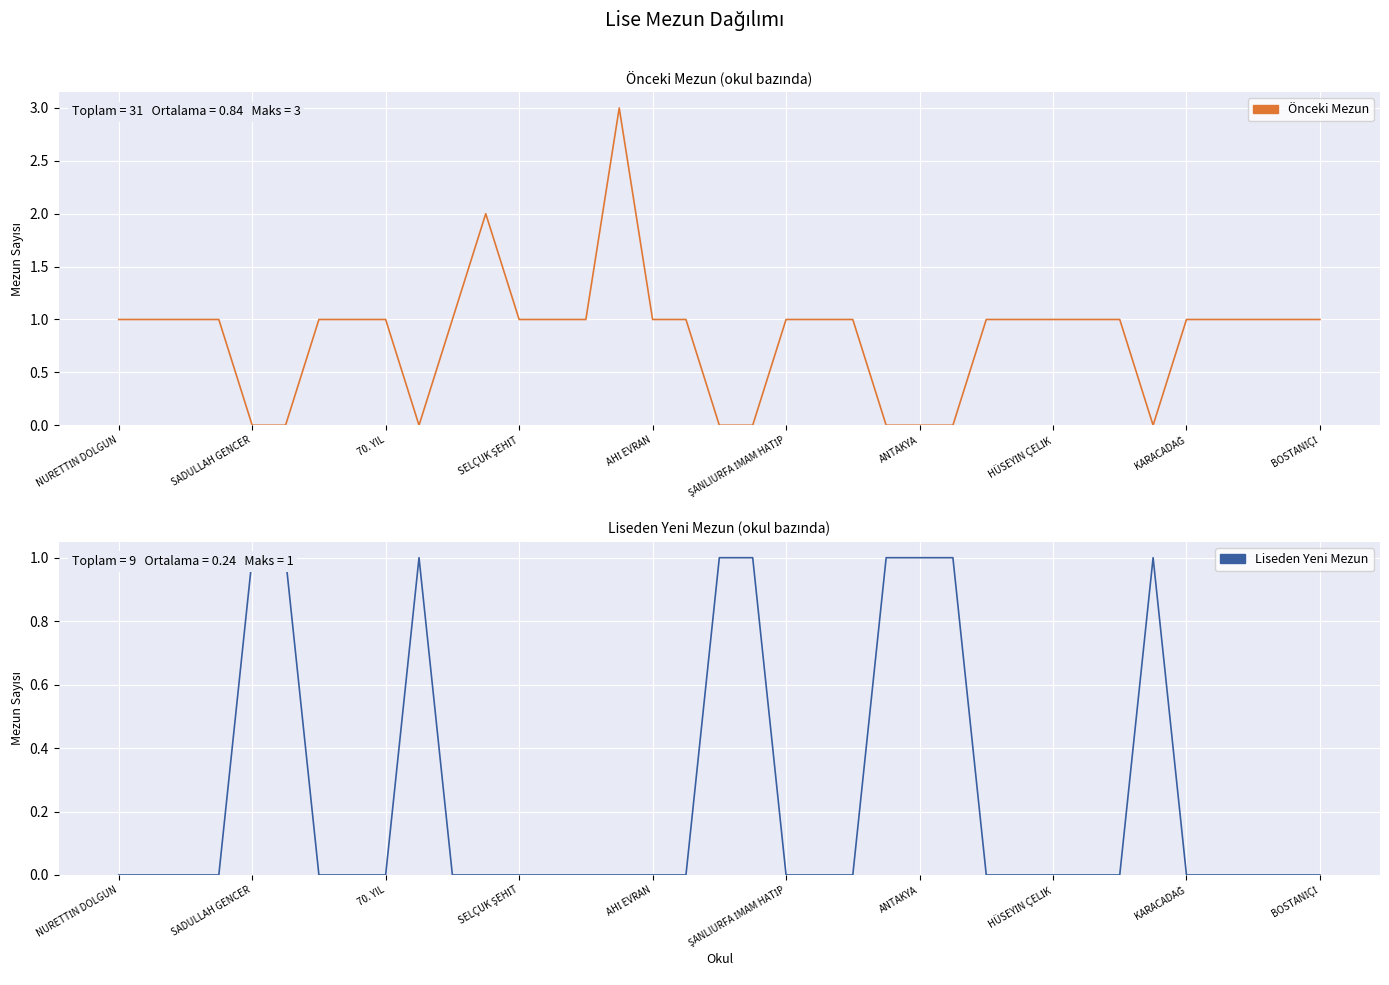

Reading left to right, transcribe all the data shown in this chart.

Önceki Mezun: 1	1	1	1	0	0	1	1	1	0	1	2	1	1	1	3	1	1	0	0	1	1	1	0	0	0	1	1	1	1	1	0	1	1	1	1	1
Liseden Yeni Mezun: 0	0	0	0	1	1	0	0	0	1	0	0	0	0	0	0	0	0	1	1	0	0	0	1	1	1	0	0	0	0	0	1	0	0	0	0	0